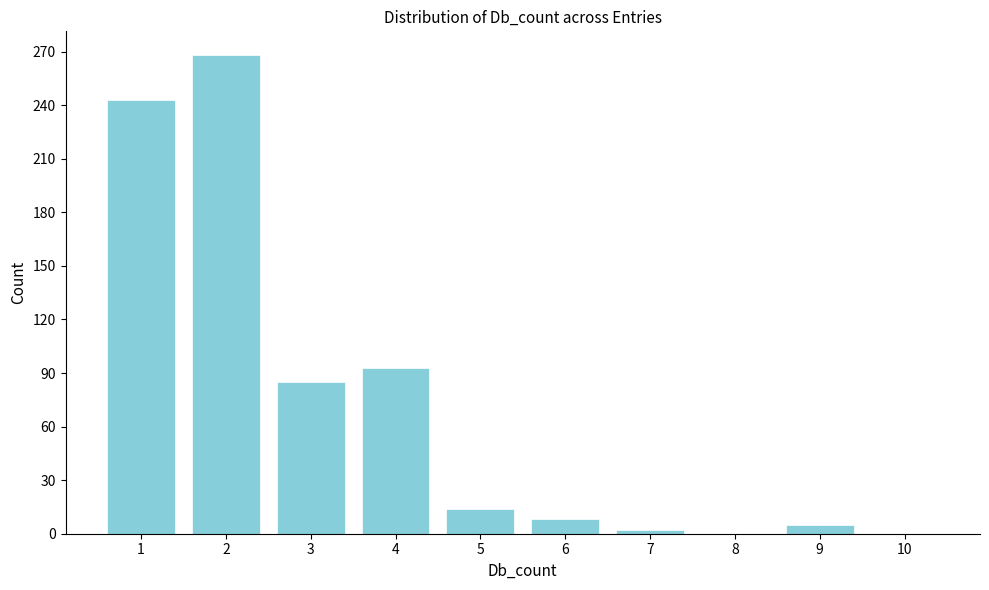

Reading left to right, transcribe this chart: for each bar, give the range it covers on the x-axis and its height. The values are not printed on the chart, so give them approximately, as read against the axis.

0.5 to 1.5: 245
1.5 to 2.5: 270
2.5 to 3.5: 85
3.5 to 4.5: 95
4.5 to 5.5: 15
5.5 to 6.5: 10
6.5 to 7.5: under 5
7.5 to 8.5: 0
8.5 to 9.5: 5
9.5 to 10.5: 0